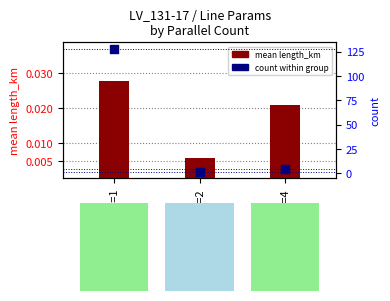

Which series has the largest Y range (max minus min)?

count